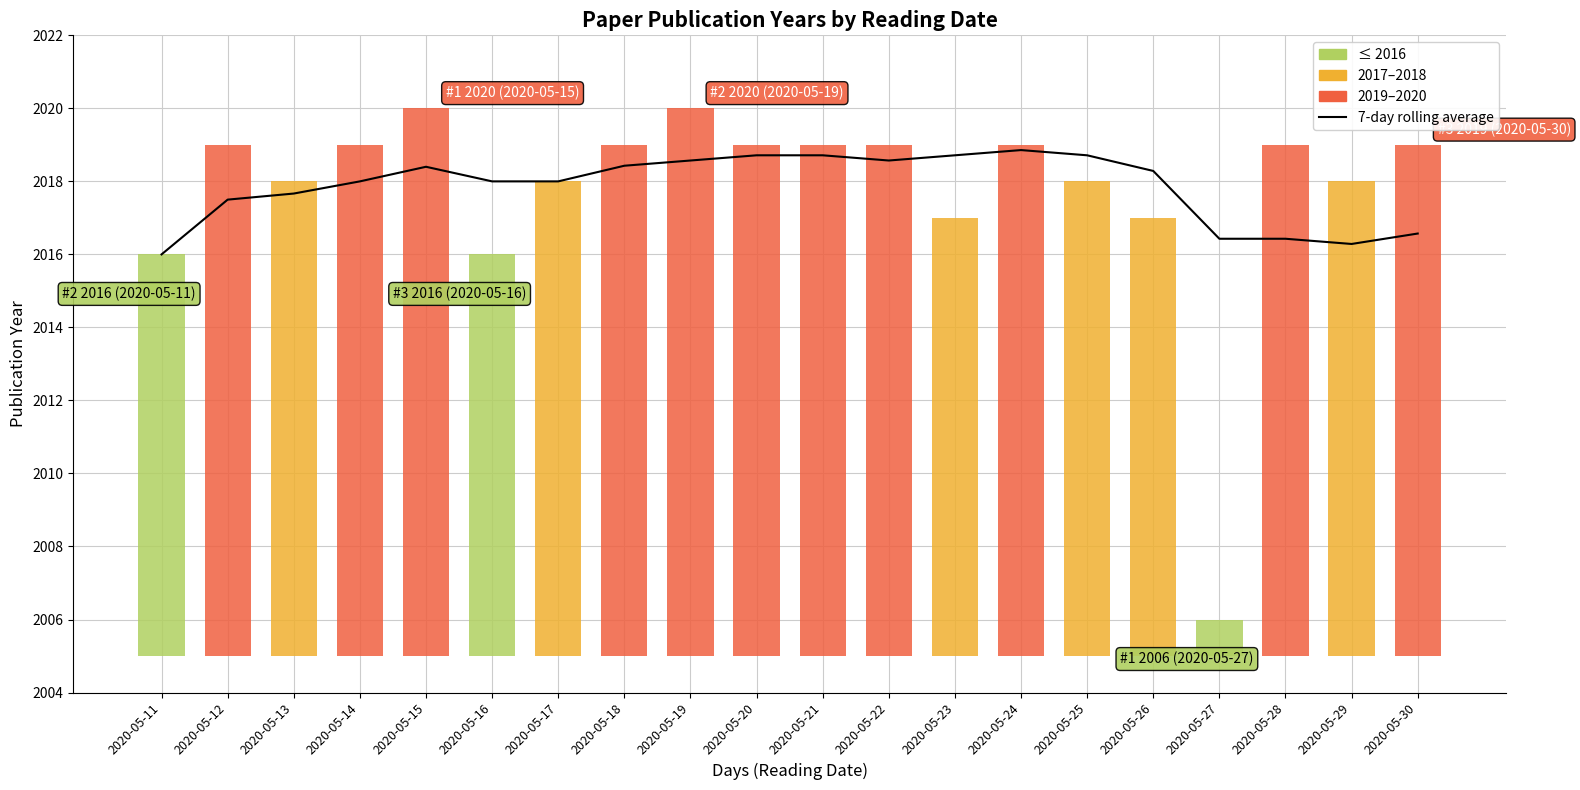

What is the average value?

2017.8